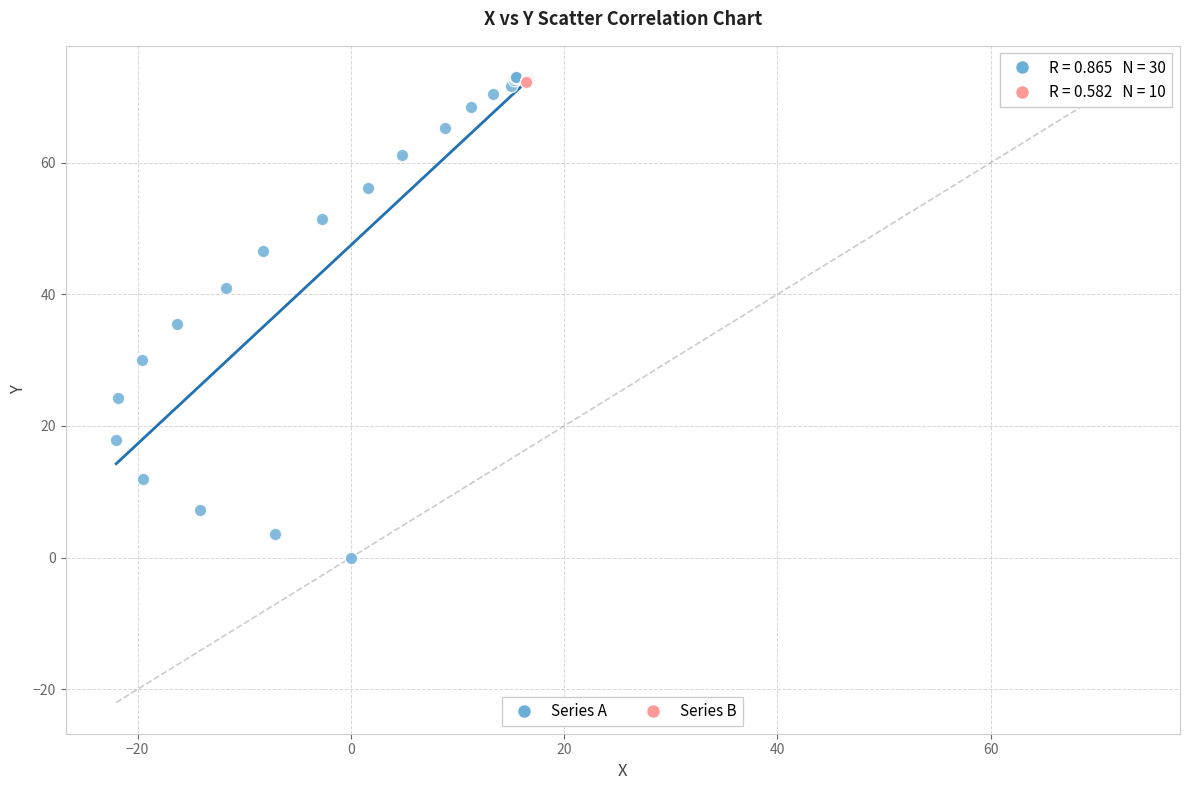

Which series has the largest Y range (max minus min)?

Series A